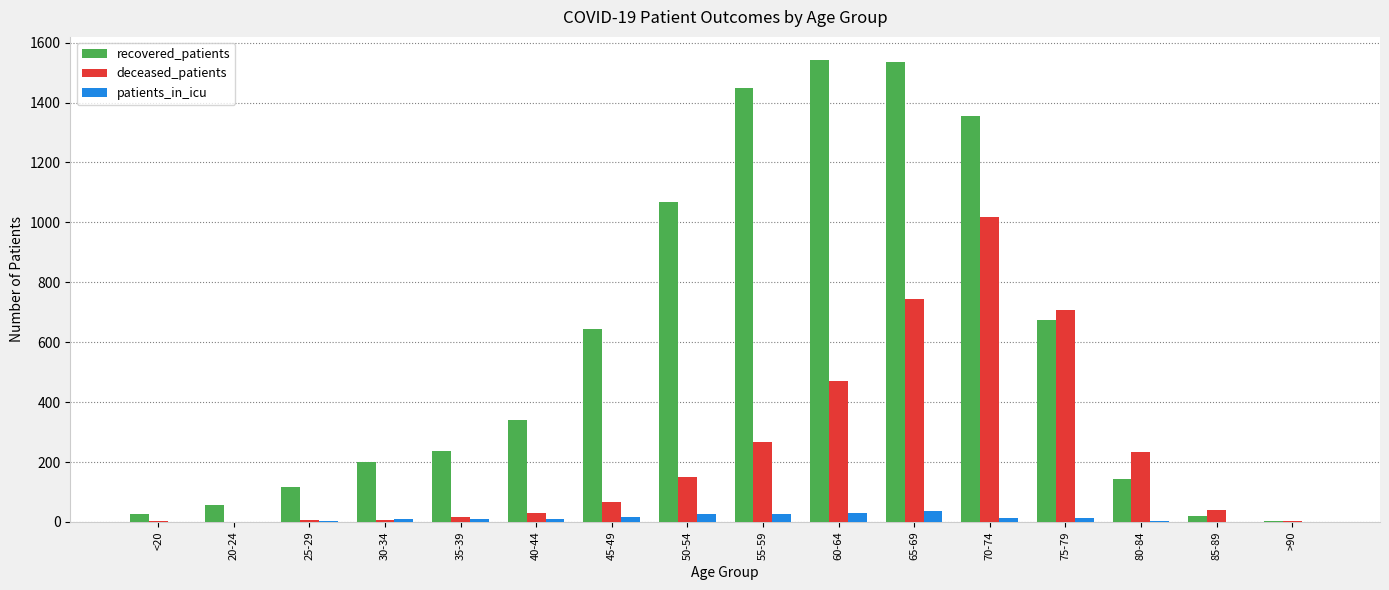

What is the spread (max minus min) of values at 55-59?

1422